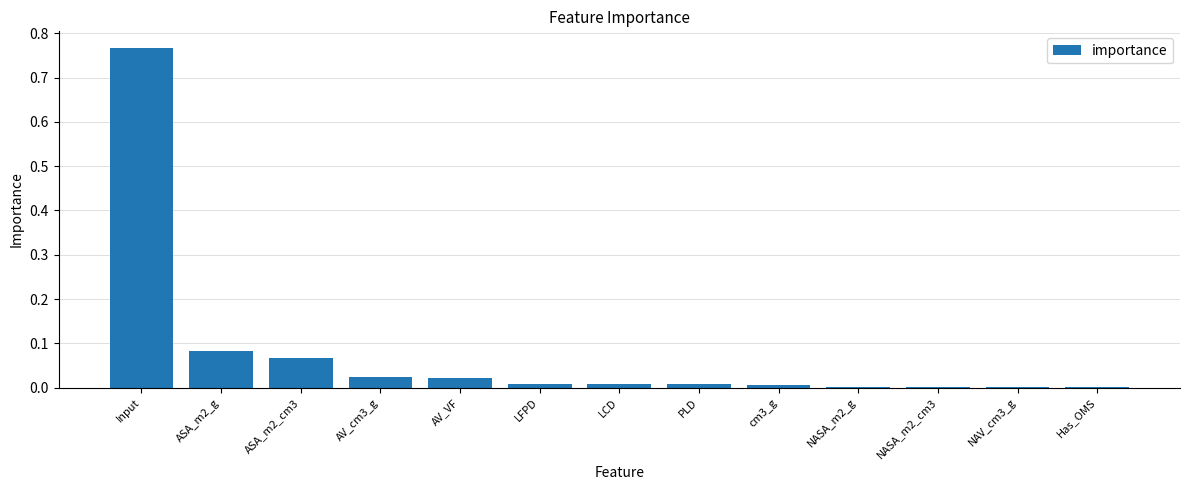

Which category has the highest value across all series?

Input